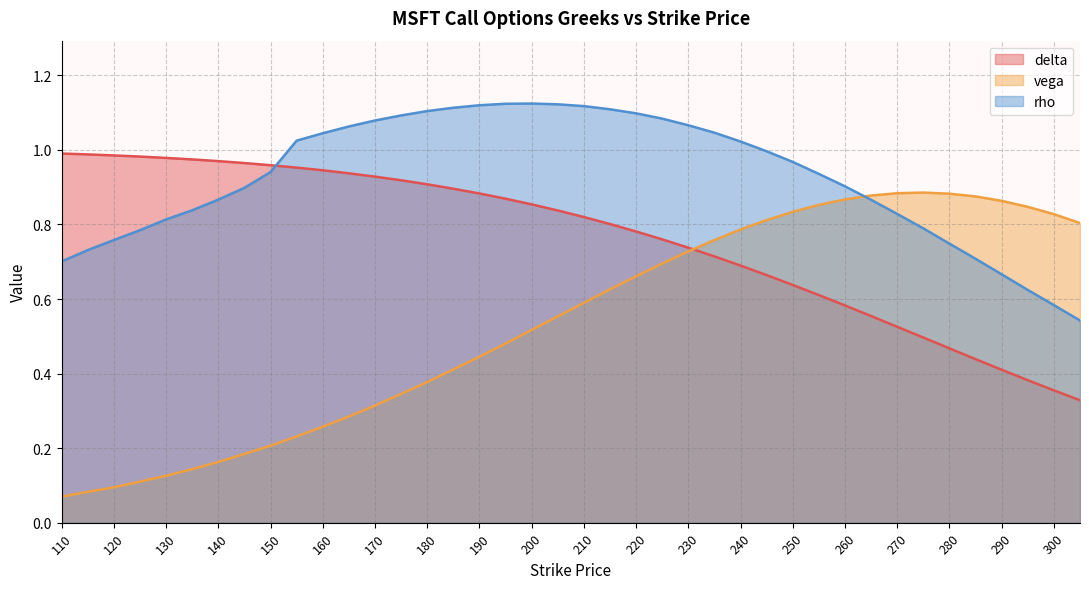

True or false: delta has more than 1 points higher than both neighbors.

False